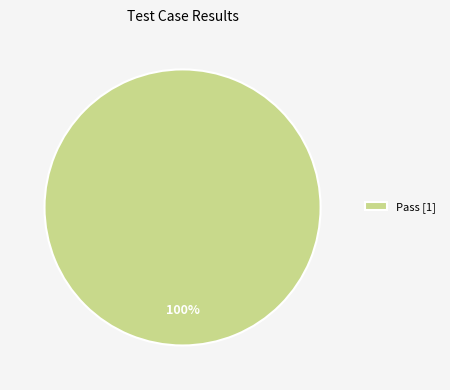

Rank the categories by value from lowest to highest.

Pass [1]